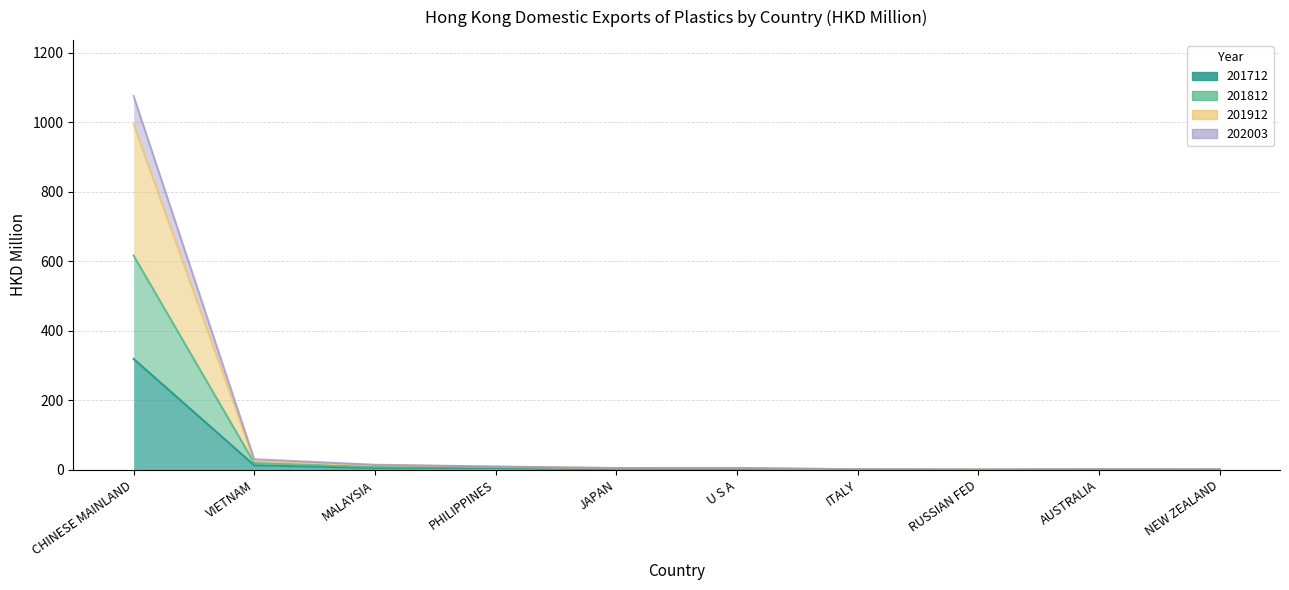

What is the label of the 10th point from the right?

CHINESE MAINLAND